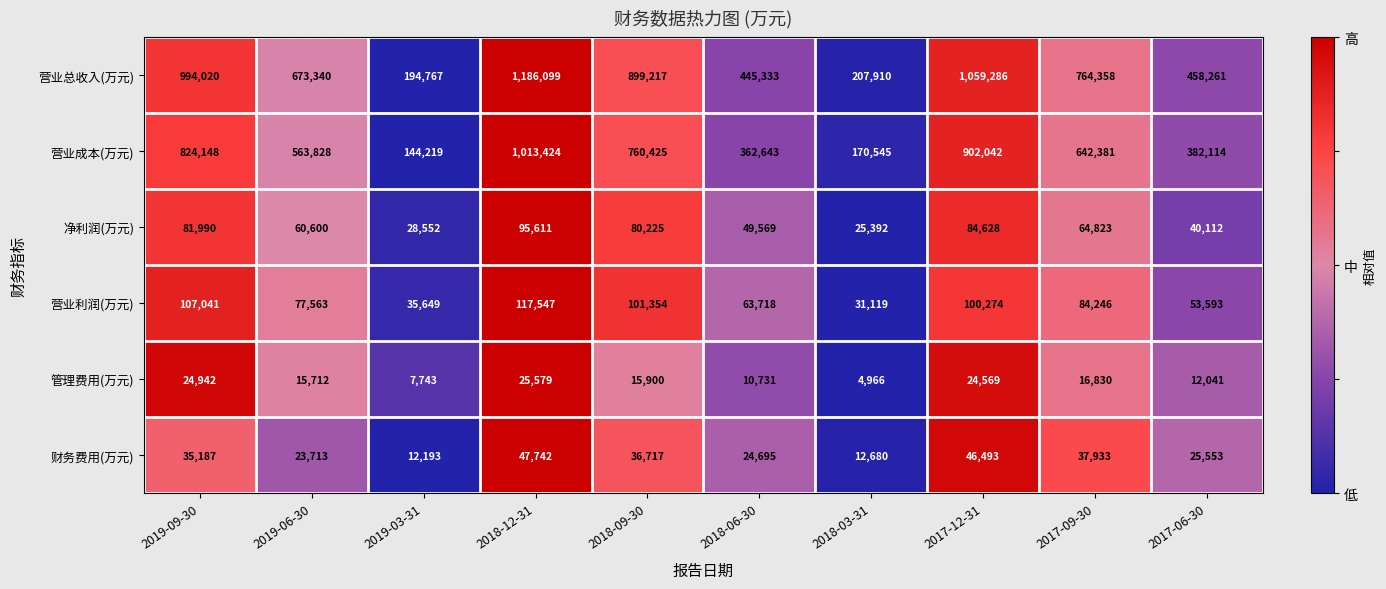

What is the difference between the highest and lowest values at 2019-06-30?

657628